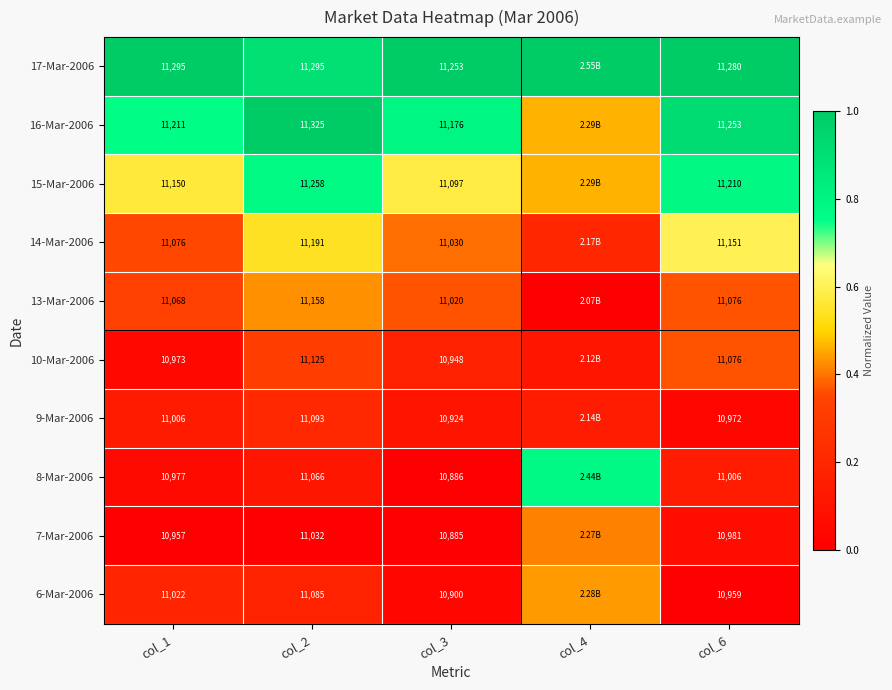

Is it true that 13-Mar-2006 equals 0.1 at col_6?

False